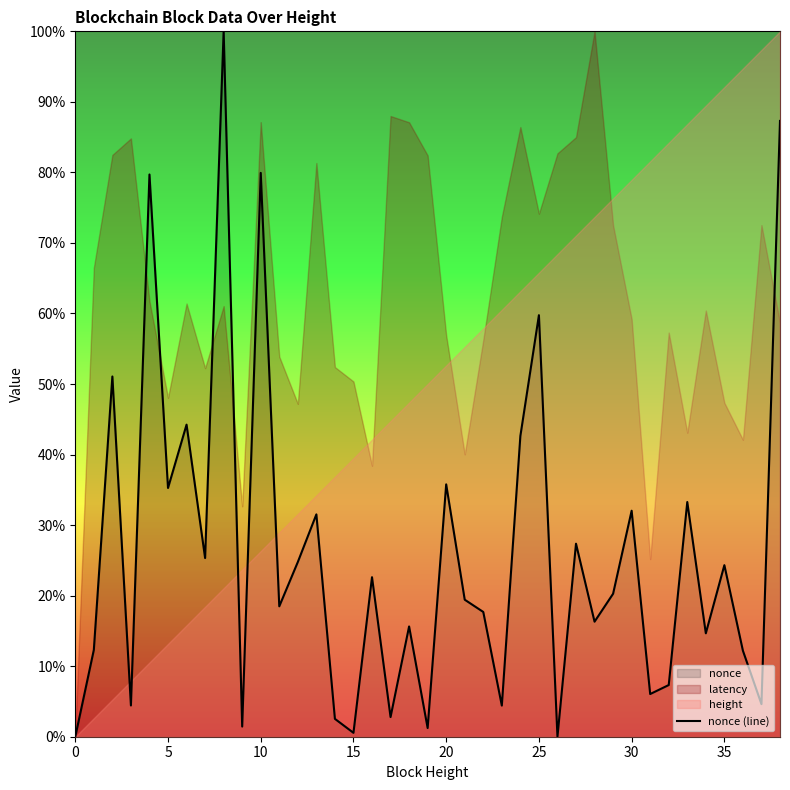

How many lines are shown in the chart?

1